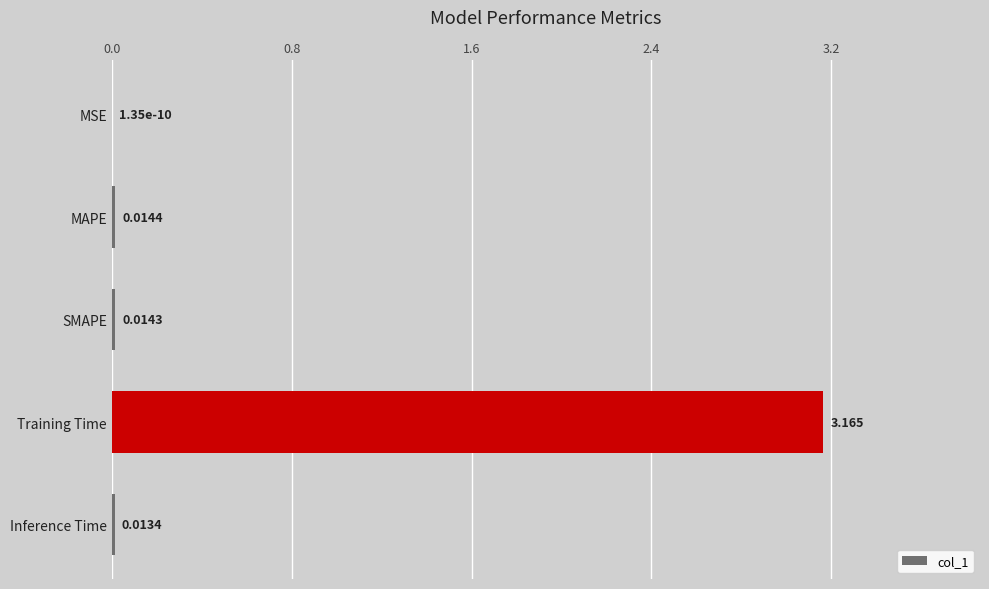

How many data points does each series have?

5